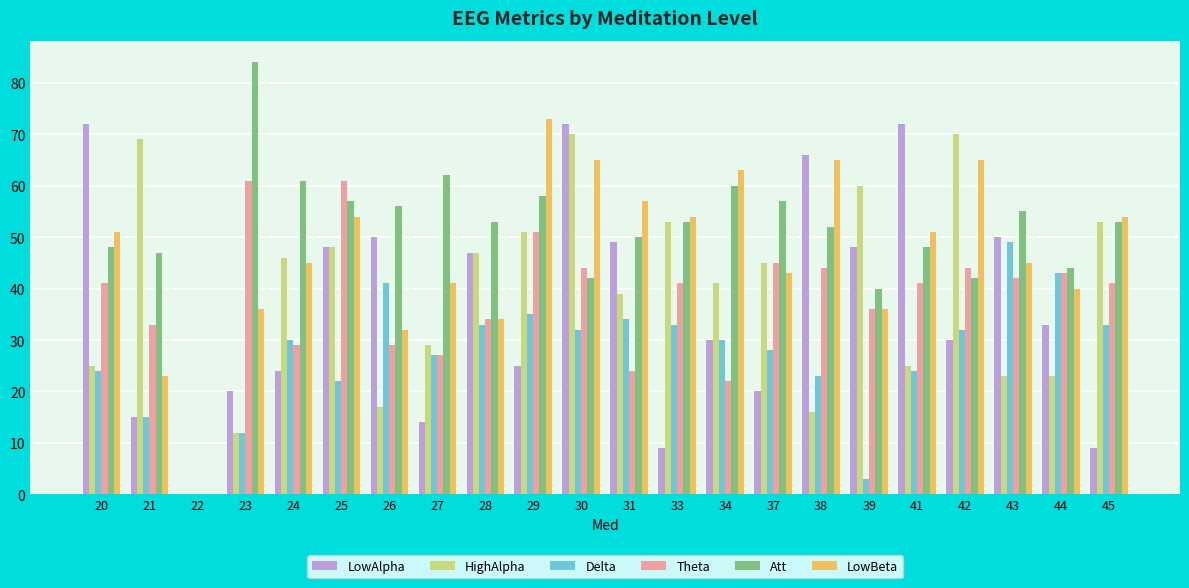

Is it true that Att equals 36 at 34?

False